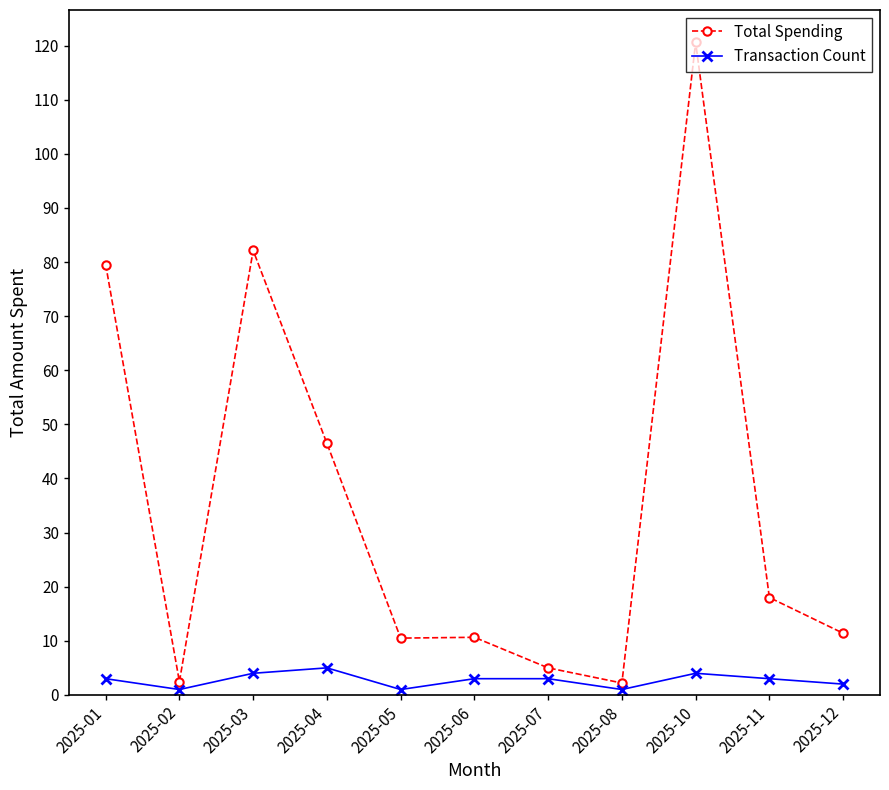

What is the sum of the Total Spending values at 2025-12 and 2025-01?

90.9